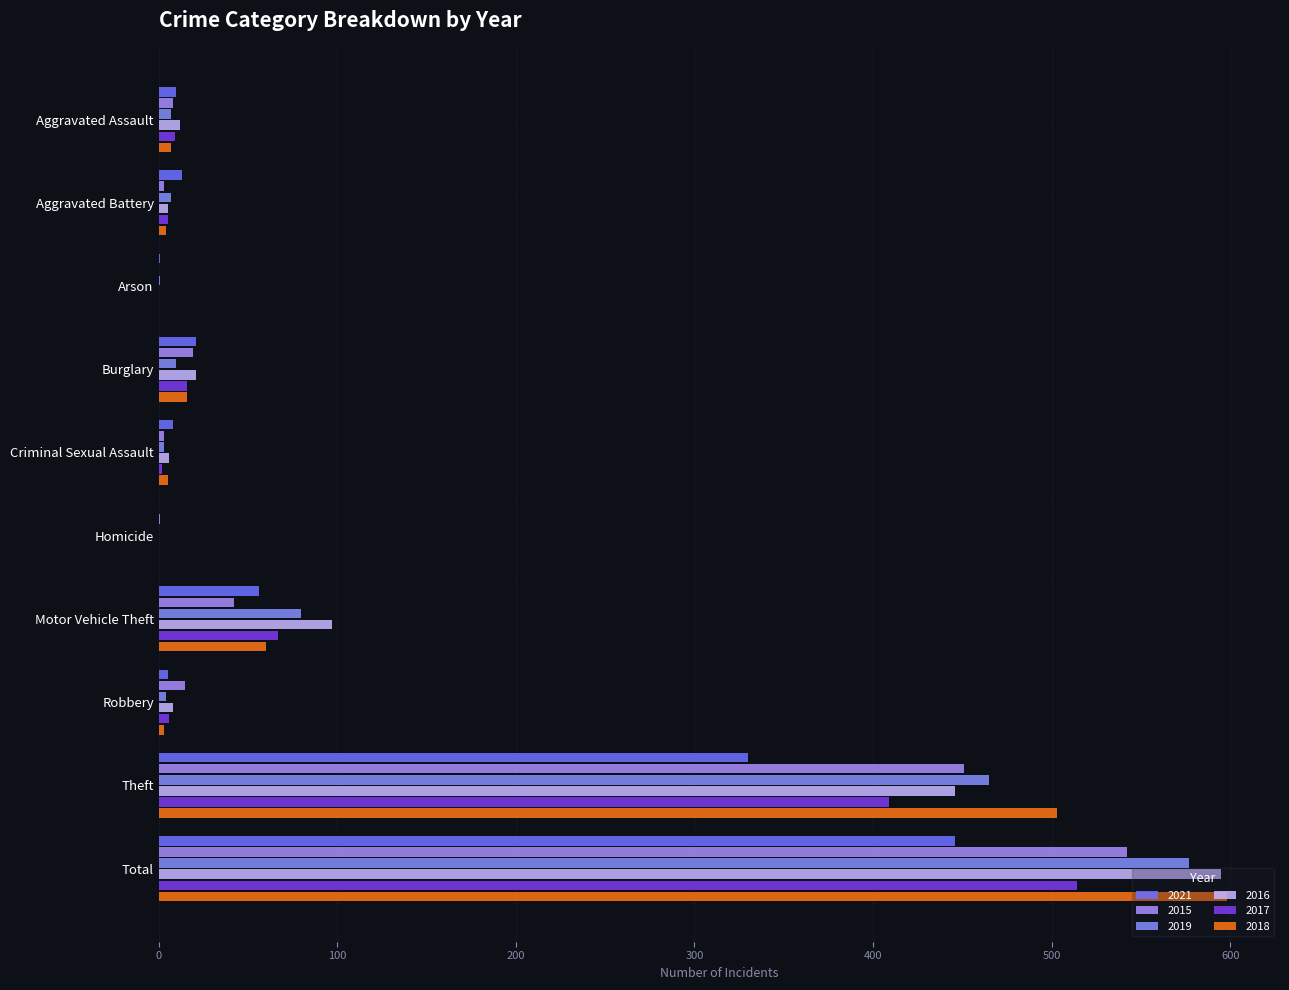

What are all the series names shown in the legend?

2021, 2015, 2019, 2016, 2017, 2018